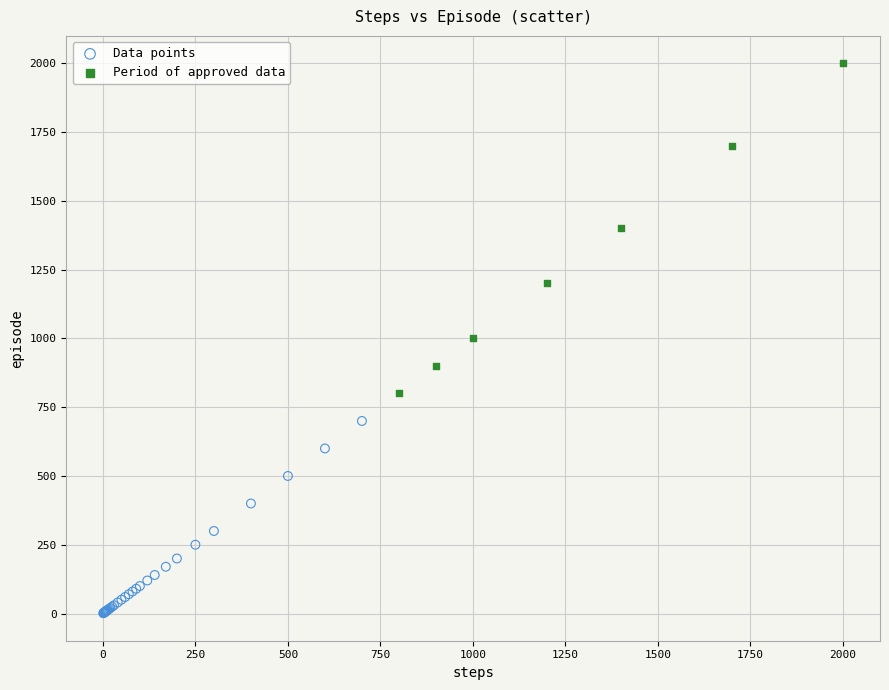

Which series contains the highest Y value?

Period of approved data